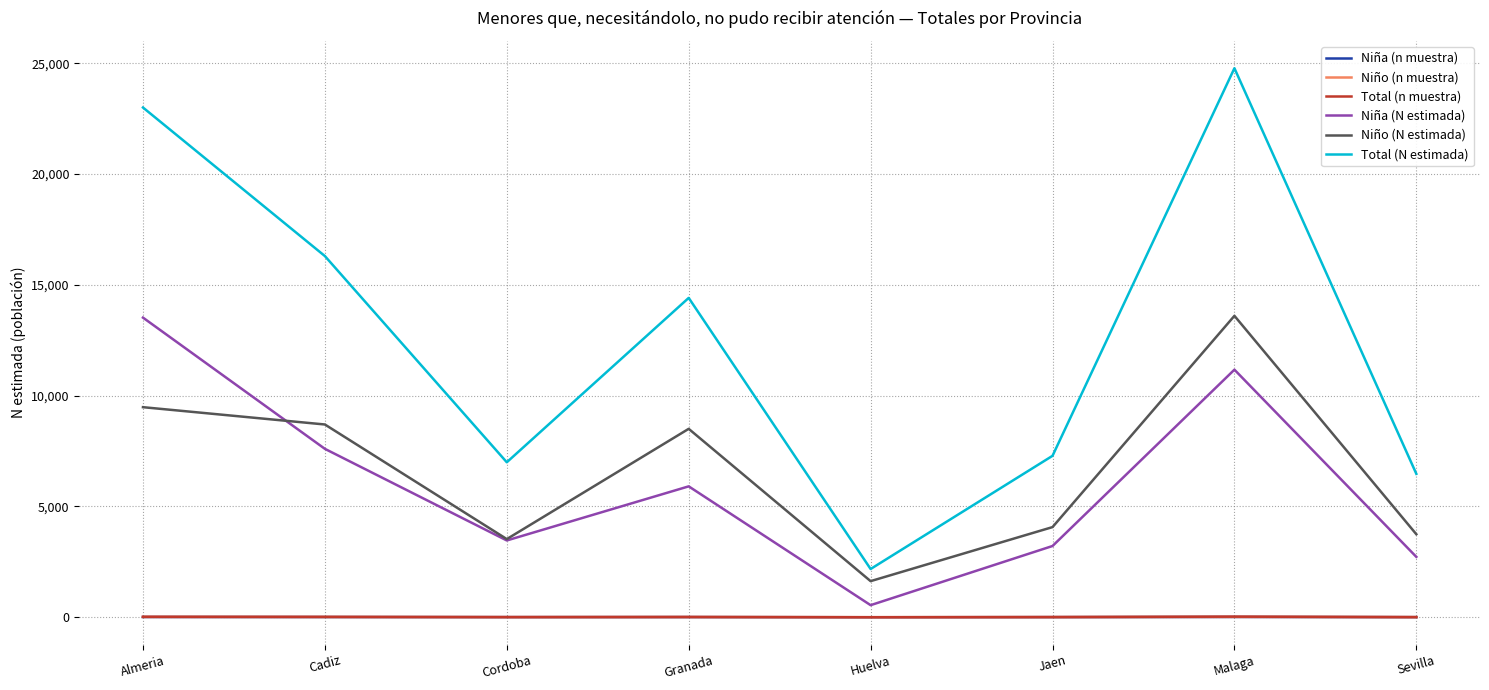

What is the total value across all series at Cadiz?

32645